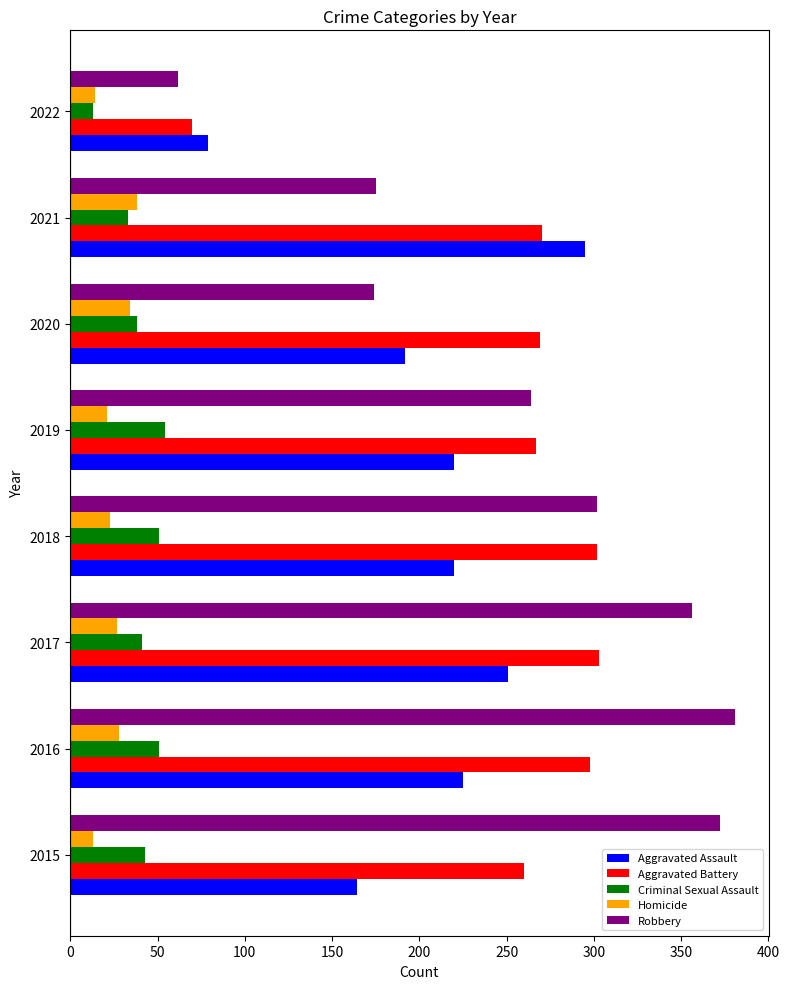

Count the Aggravated Assault values in the range 192 to 251.

5